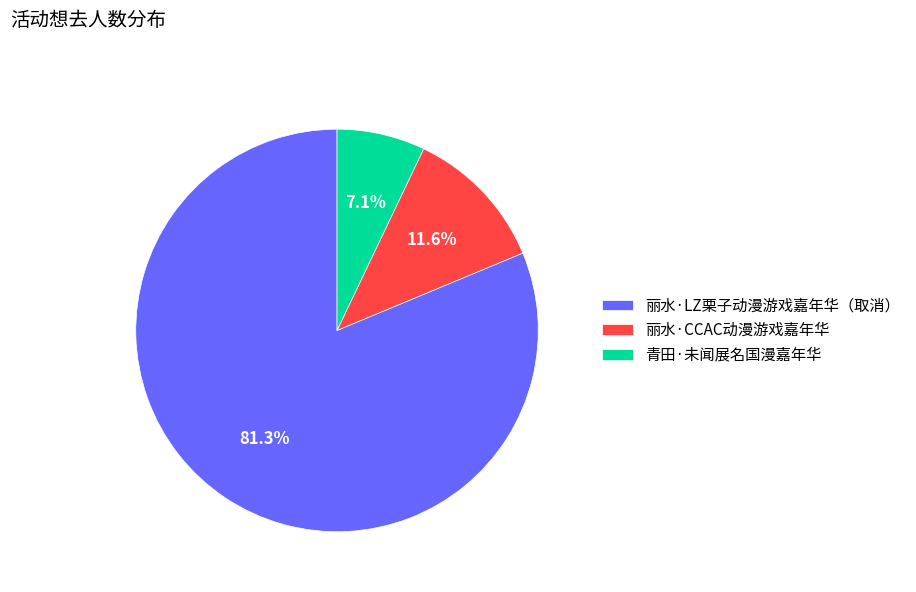

What is the smallest slice in the pie chart?

青田·未闻展名国漫嘉年华